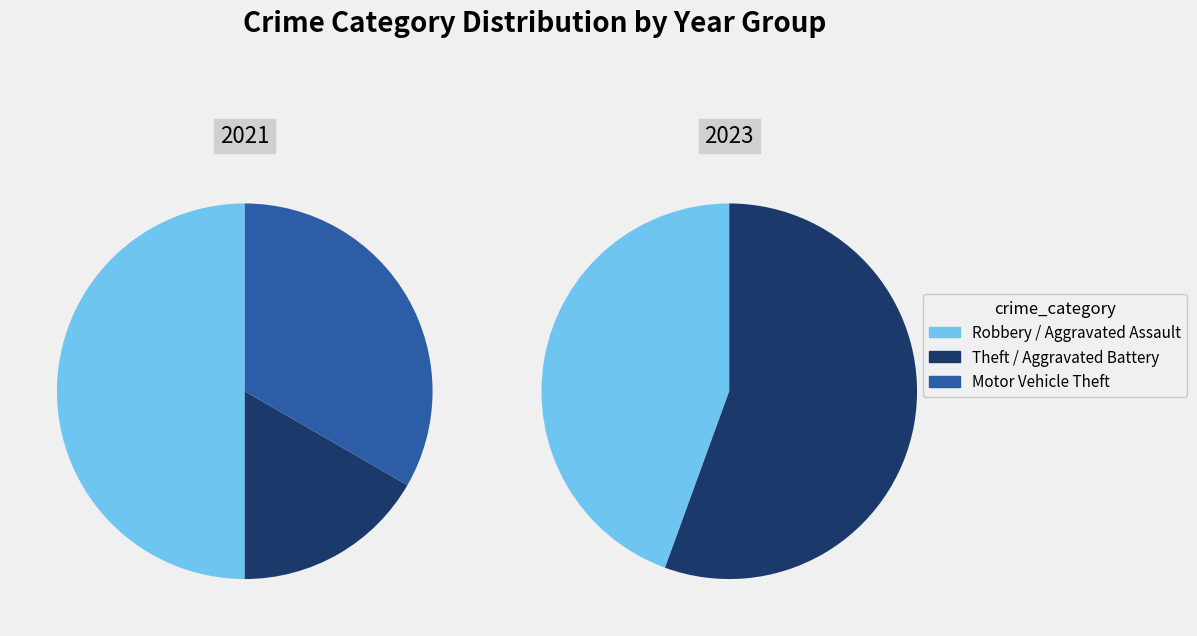

To the nearest percent, what is the difference between the Aggravated Battery and Theft slice percentages?

13%